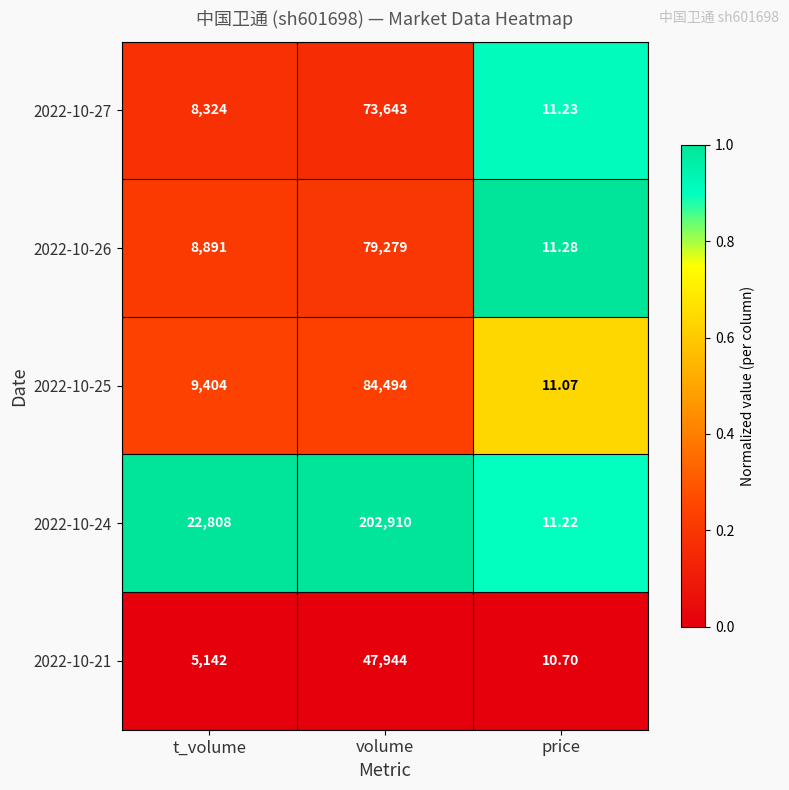

Which label corresponds to the largest value in the chart?

volume